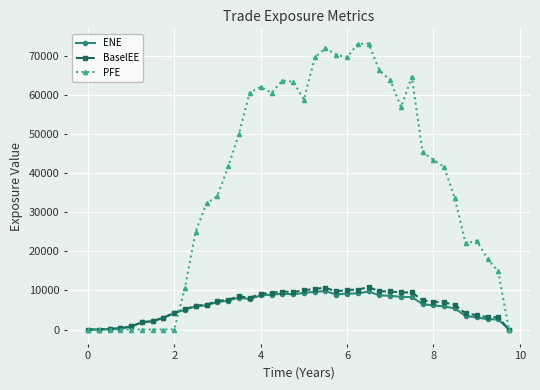

Which series has the largest total across all categories?

PFE